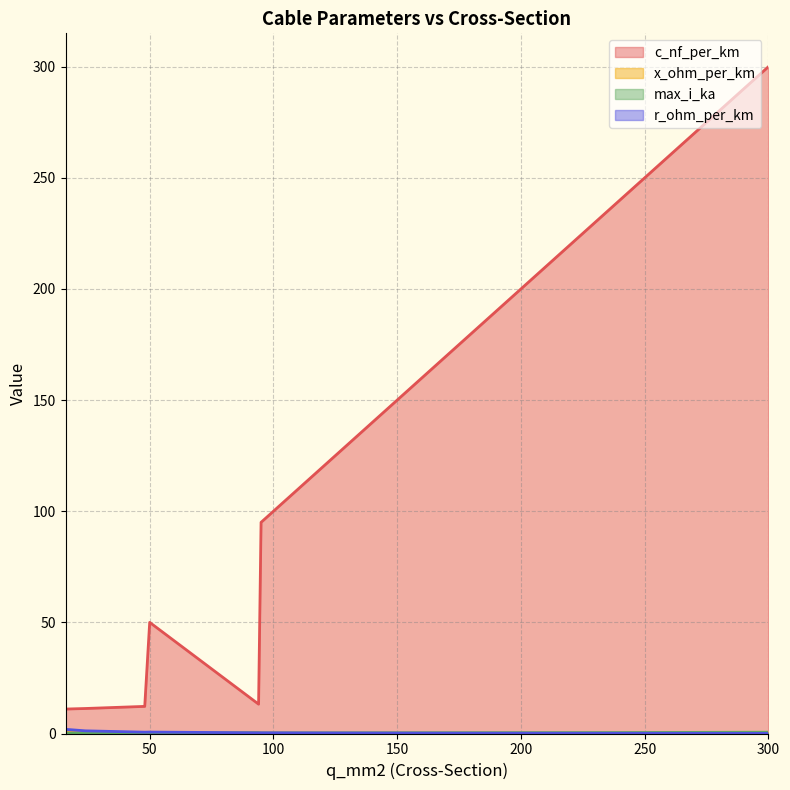

What is the value of the x_ohm_per_km point at the 6th from the left?

0.1